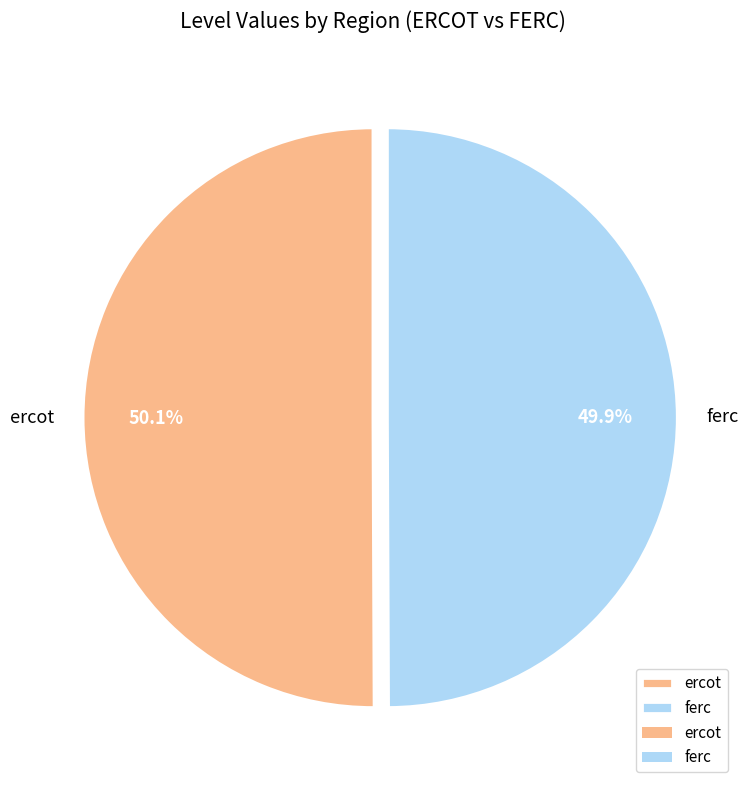

Is it true that ercot is 39% of the pie?

False